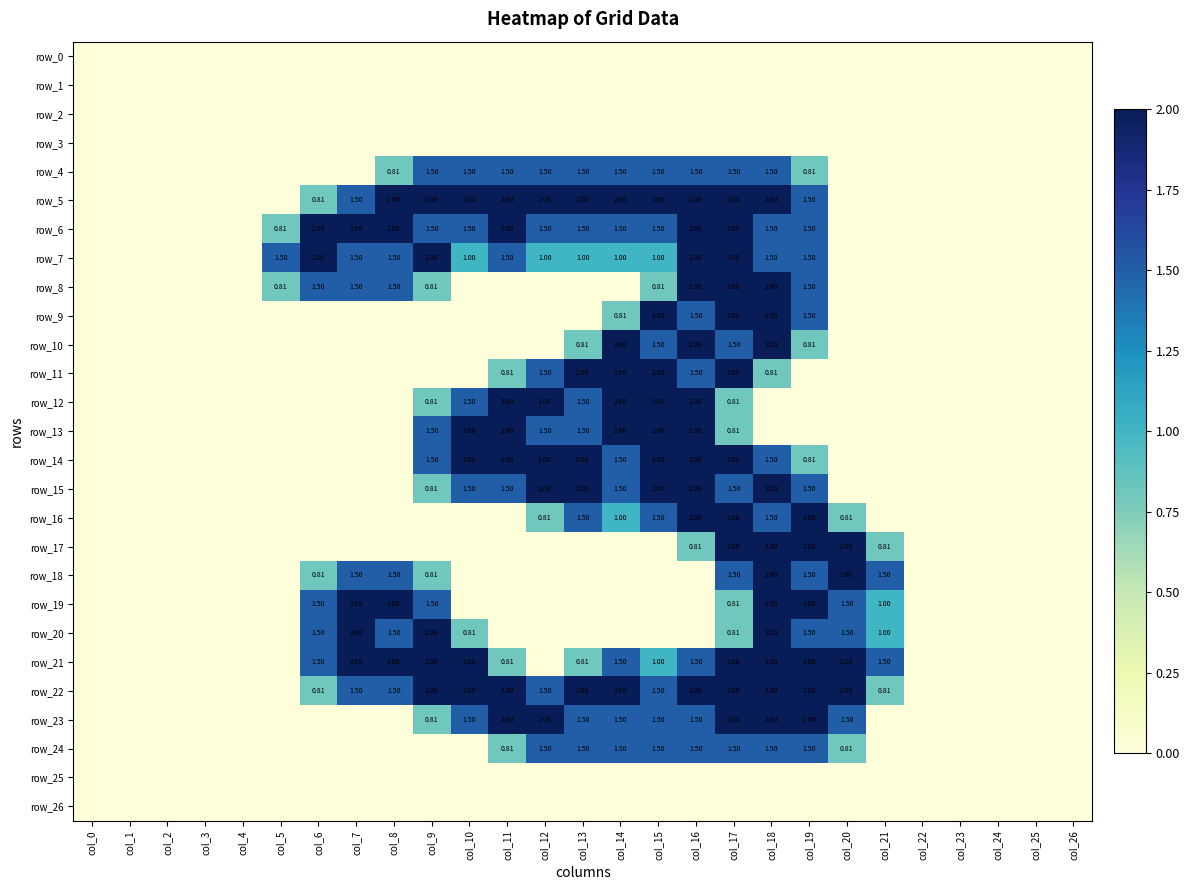

Rank the series by their maximum value, from lowest to highest.

row_0, row_1, row_2, row_3, row_25, row_26, row_4, row_24, row_5, row_6, row_7, row_8, row_9, row_10, row_11, row_12, row_13, row_14, row_15, row_16, row_17, row_18, row_19, row_20, row_21, row_22, row_23